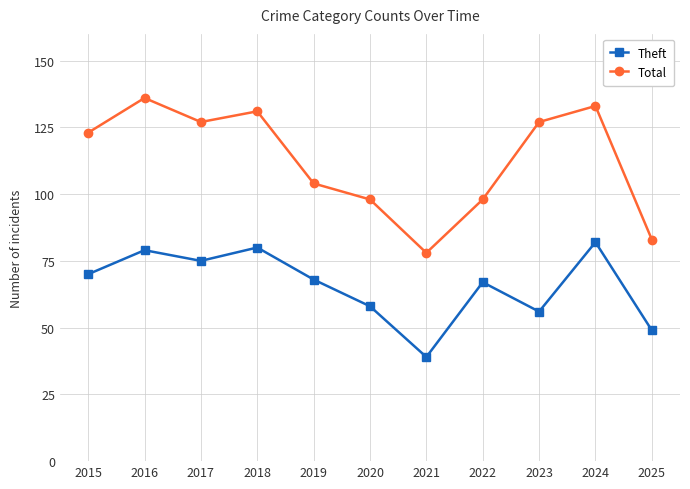

How many values in the Theft series are below 68?

5